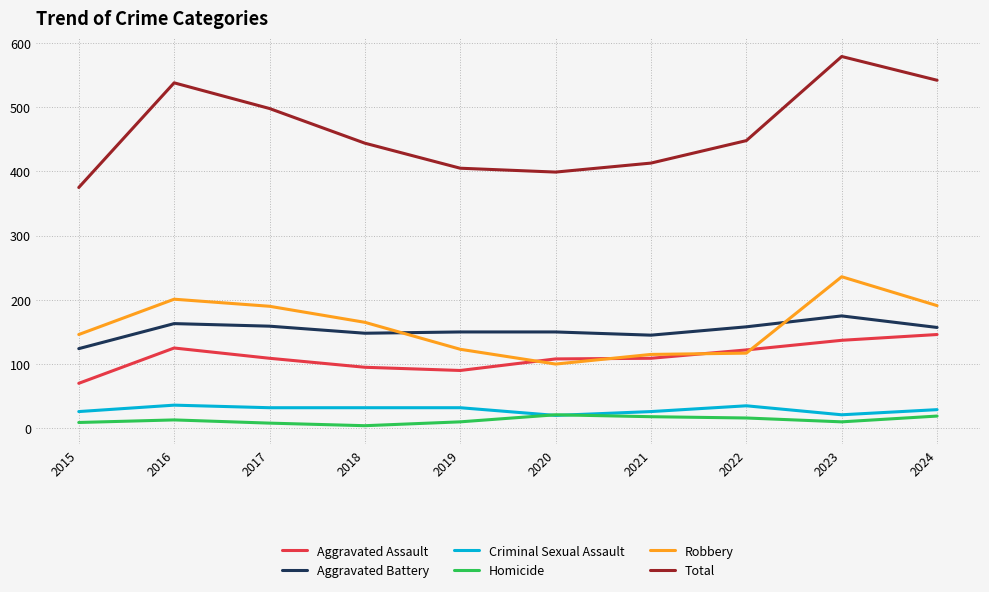

True or false: Total and Aggravated Battery intersect in this chart.

False